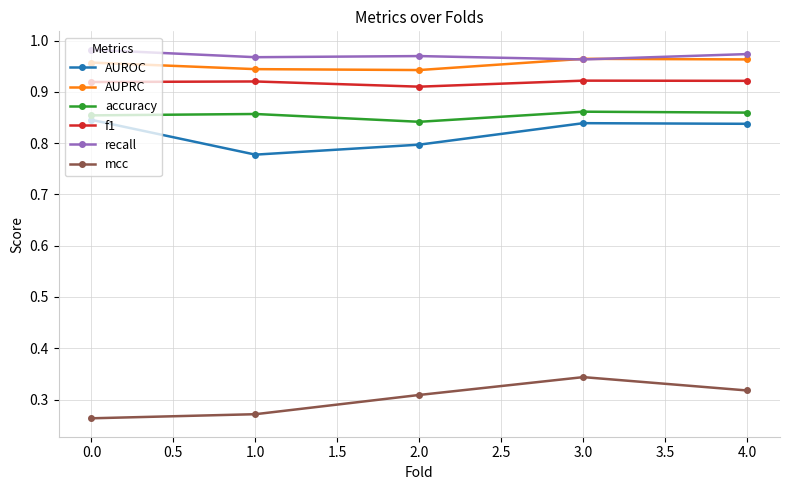

What is the difference between the highest and lowest values at 3.0?

0.6